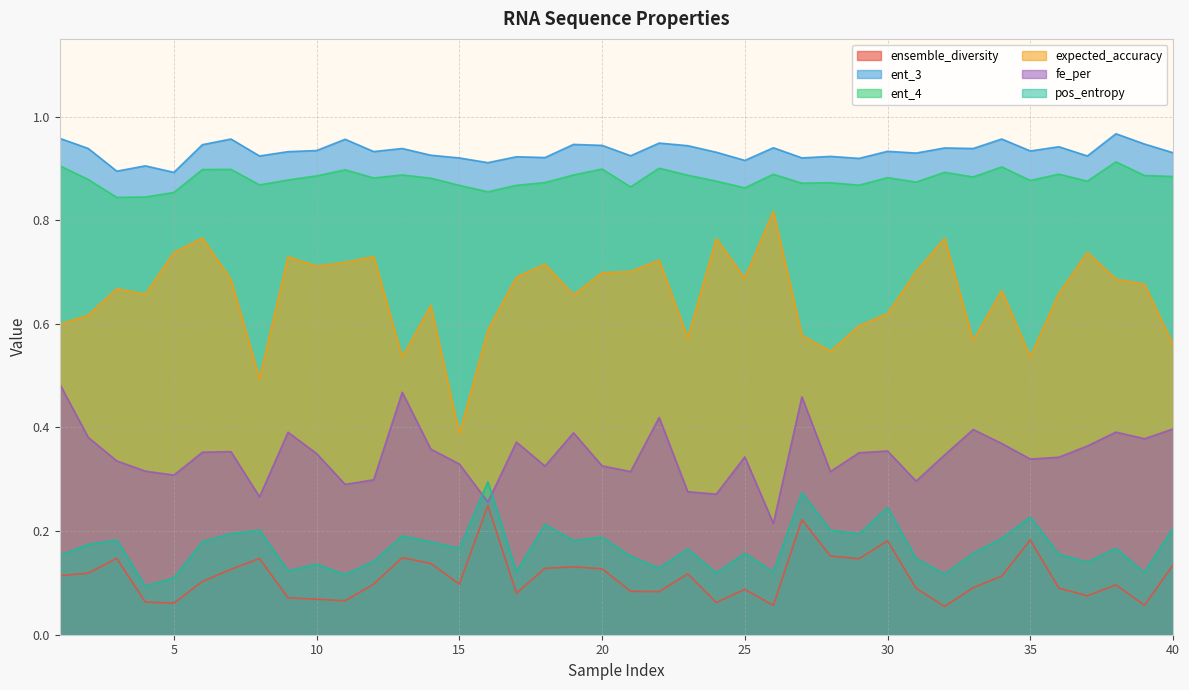

What are all the series names shown in the legend?

ensemble_diversity, ent_3, ent_4, expected_accuracy, fe_per, pos_entropy